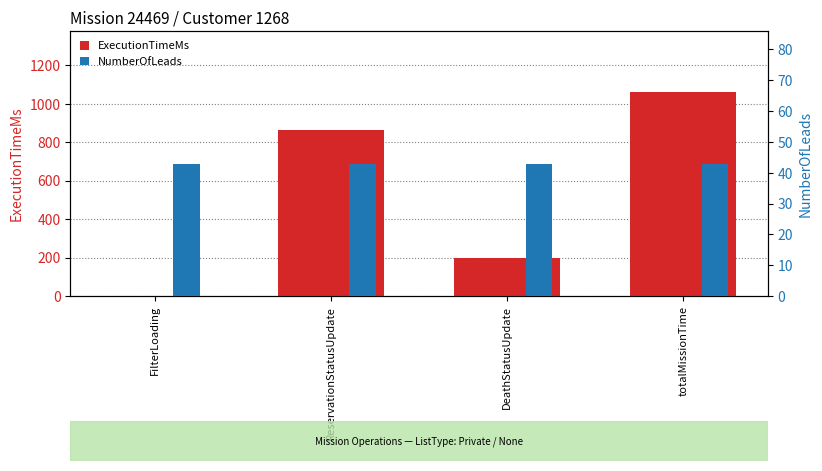

How many bars are there in each group?

2